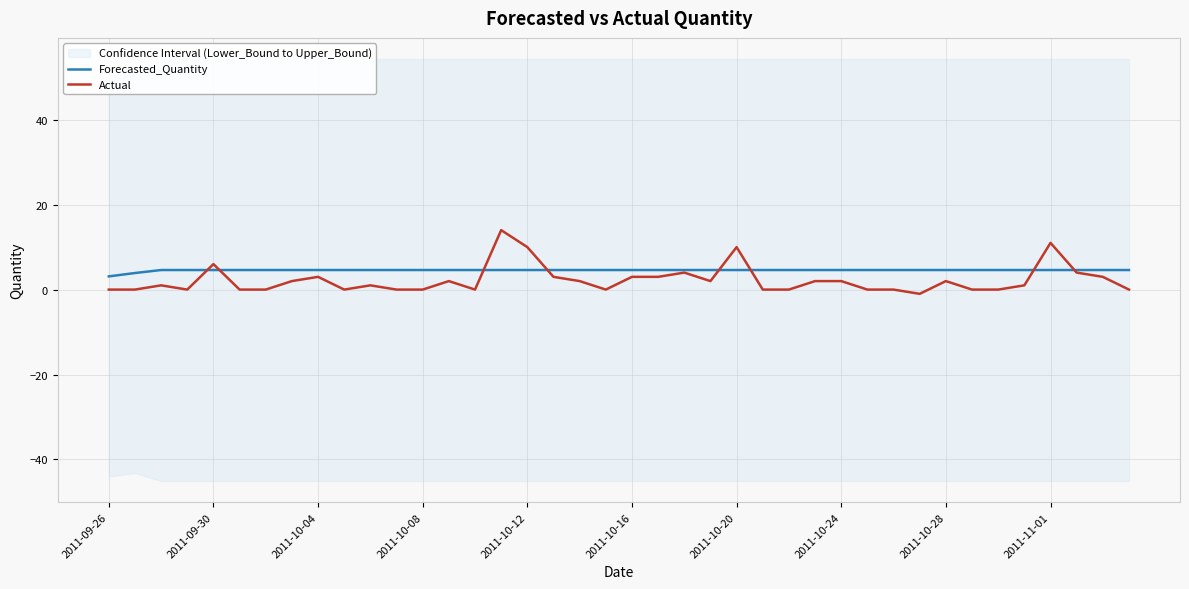

The Actual series shows 10.0 at 2011-10-20. True or false?

True